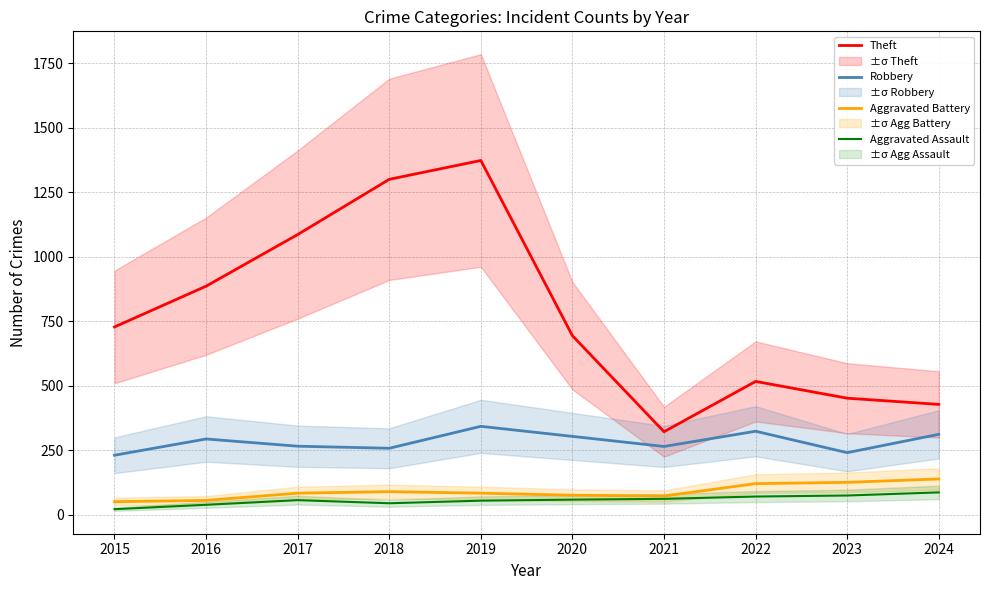

What is the value of the Aggravated Battery point at the 1st from the left?

51